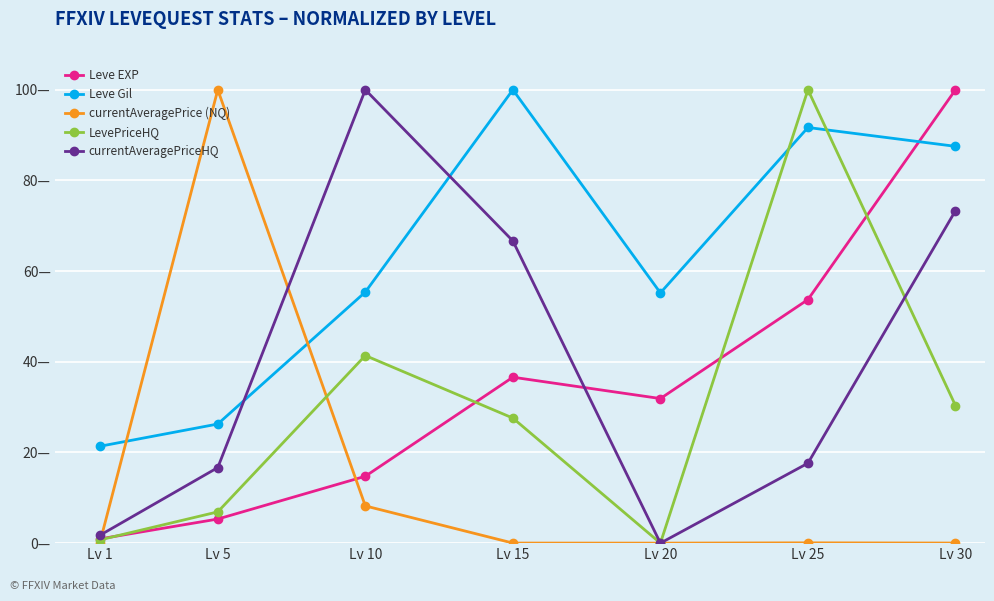

What is the value of the currentAveragePrice (NQ) point at the 3rd from the left?

8.2